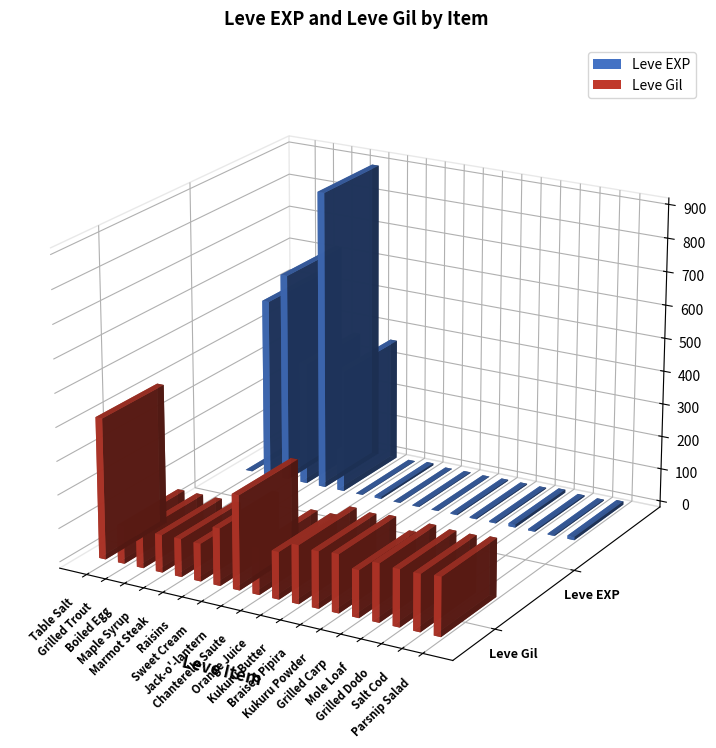

What is the difference between the second highest and minimum values in the Leve Gil series?

168